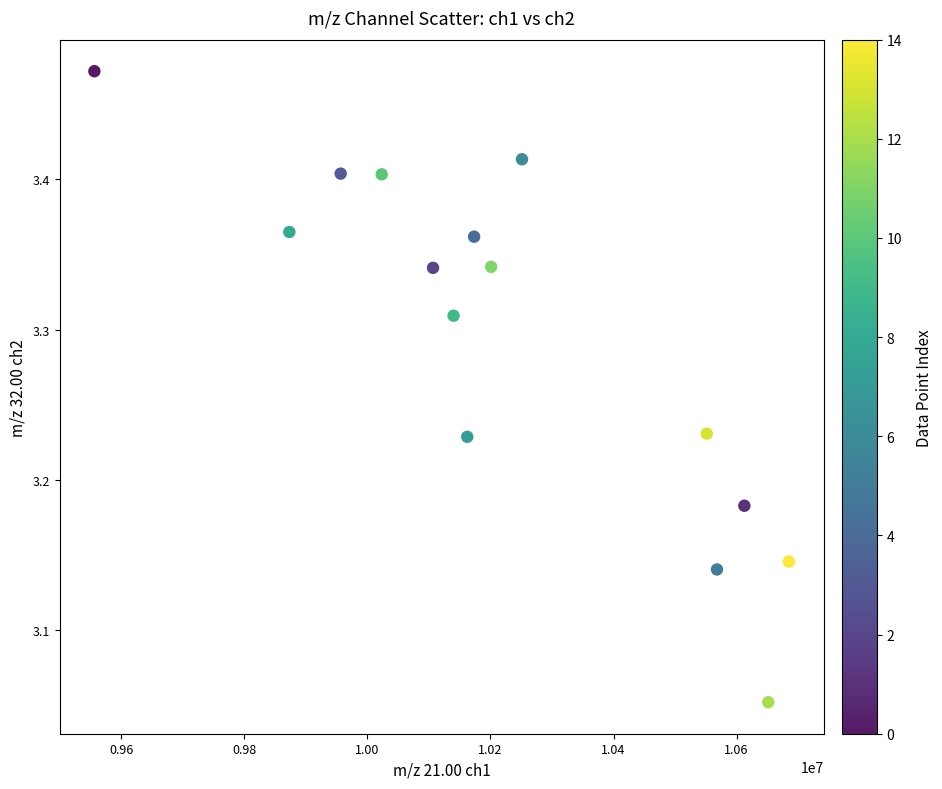

What is the range of Y values (max minus min)?

0.4